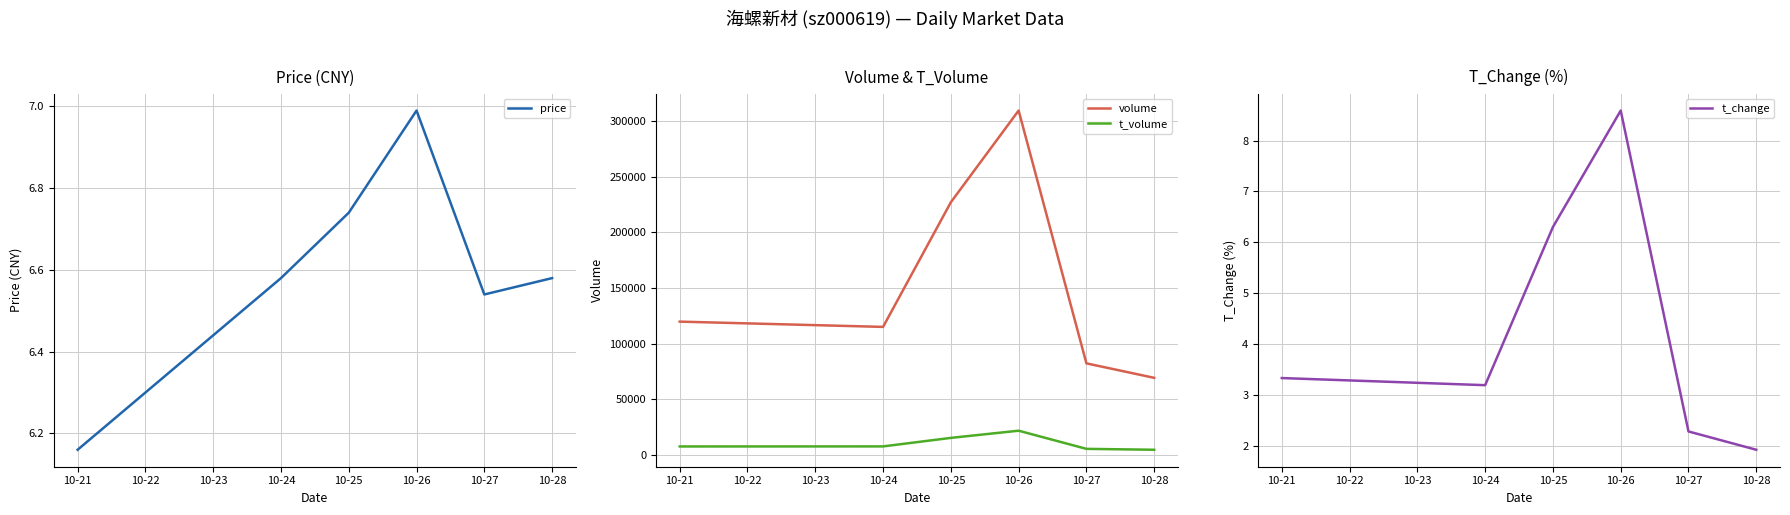

Does the chart have visible grid lines?

Yes